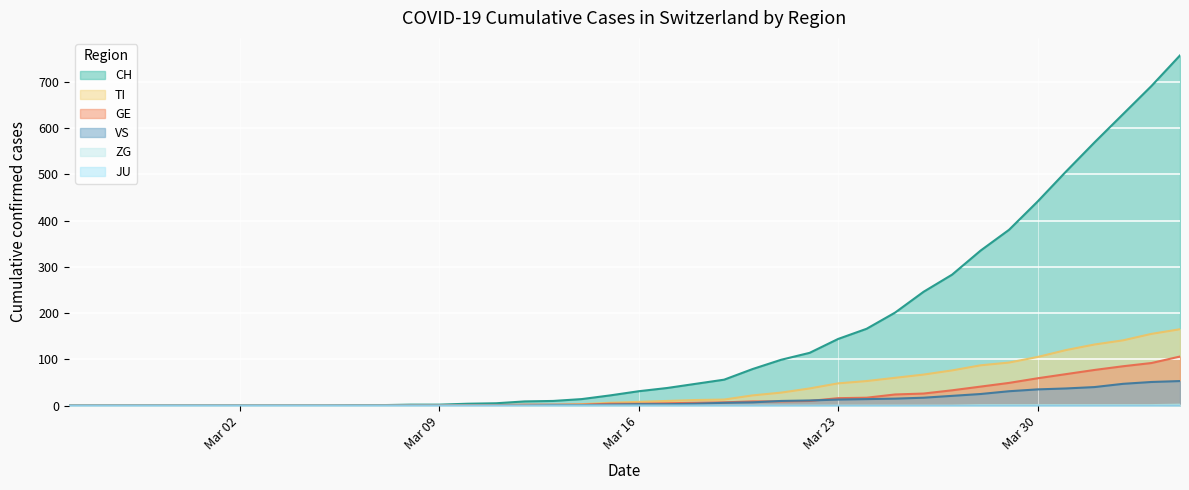

What is the greatest value displayed?

757